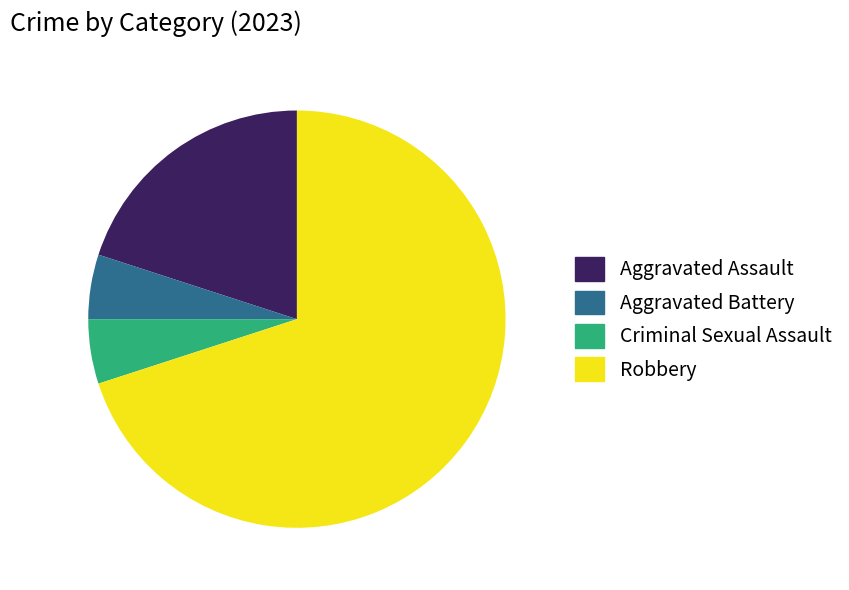

Which slice is the largest?

Robbery